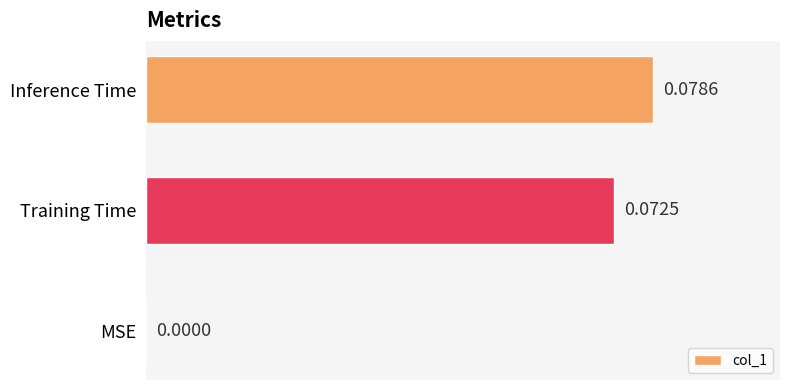

Between MSE and Inference Time, which is larger?

Inference Time